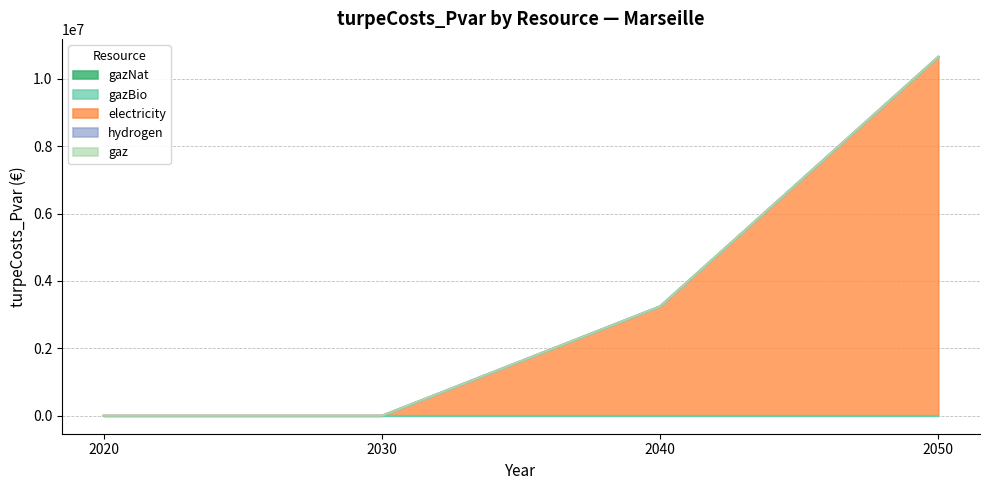

Reading left to right, list all the values displayed in this chart.

gazNat: 2020=0.0	2030=0.0	2040=0.0	2050=0.0
gazBio: 2020=0.0	2030=0.0	2040=0.0	2050=0.0
electricity: 2020=0.0	2030=0.0	2040=3245500.6	2050=10650467.8
hydrogen: 2020=0.0	2030=0.0	2040=0.0	2050=0.0
gaz: 2020=0.0	2030=0.0	2040=0.0	2050=0.0